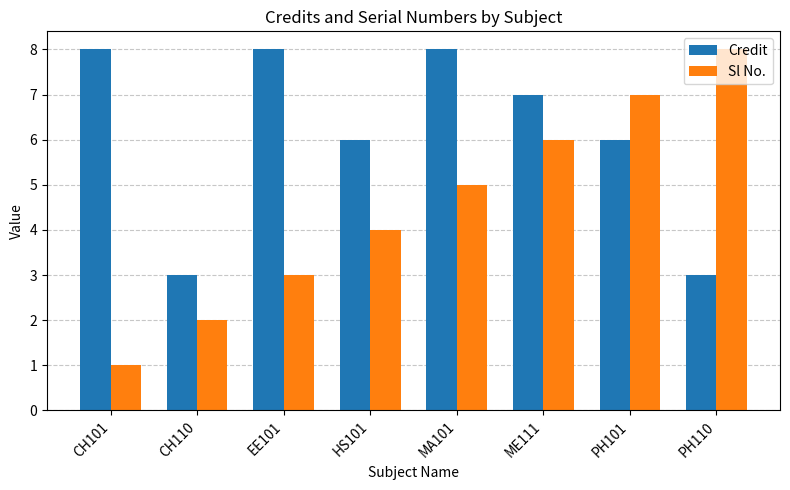

What is the difference between the maximum and second lowest values in the Credit series?

5